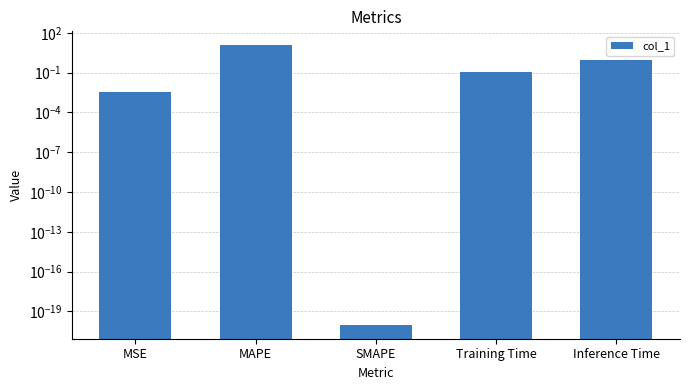

Reading left to right, extract all data points from this chart.

MSE=0.0	MAPE=11.4	SMAPE=0.0	Training Time=0.1	Inference Time=0.9